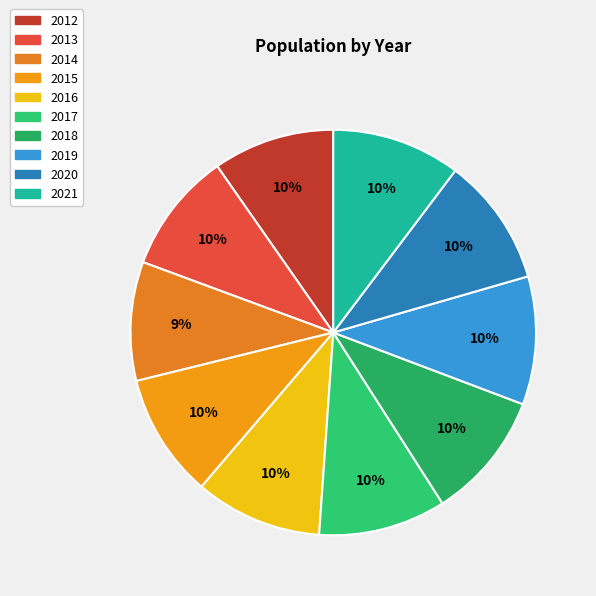

What percentage is NOT represented by 2020?

89.7%